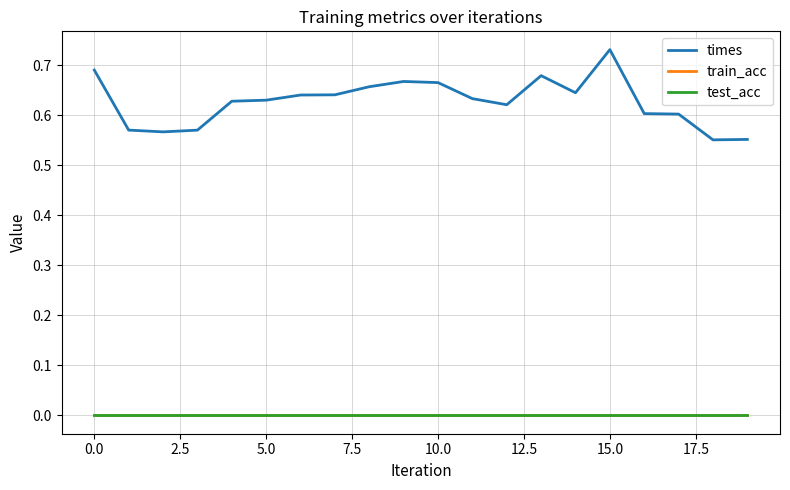

What is the label of the 13th point from the left?

12